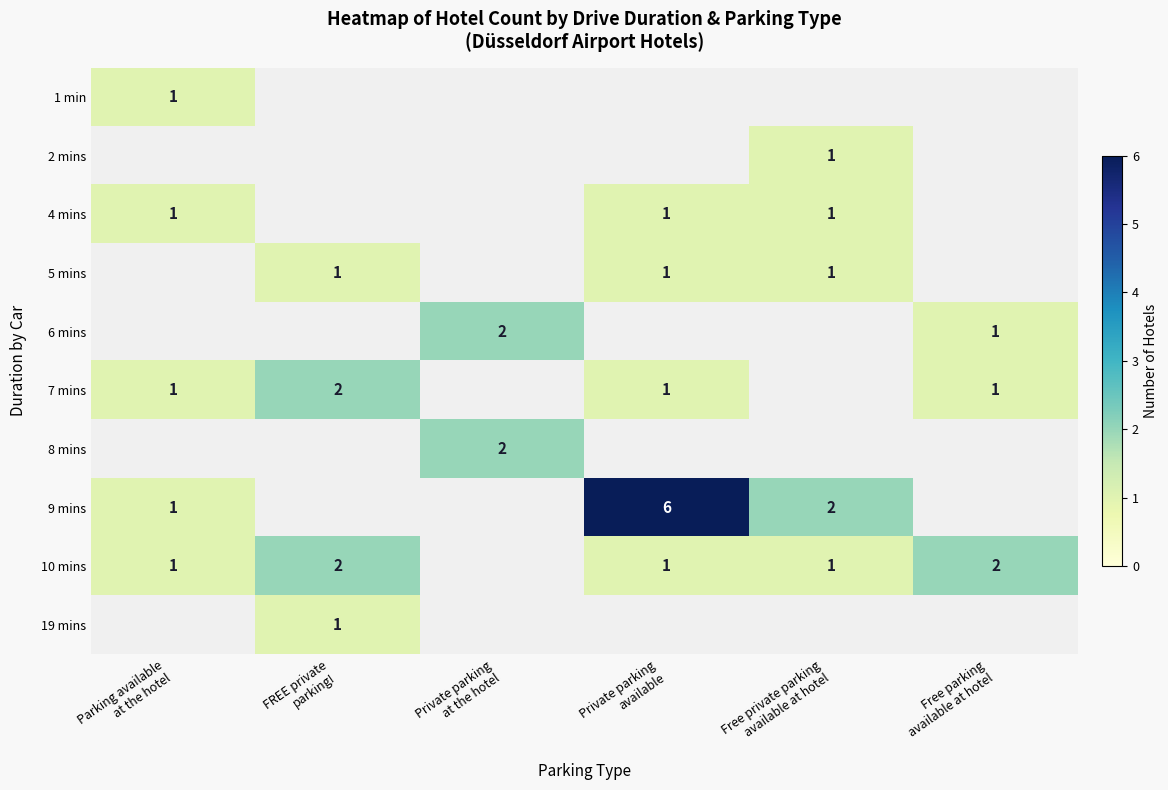

List the series in order of their peak value, lowest first.

1 min, 2 mins, 4 mins, 5 mins, 19 mins, 6 mins, 7 mins, 8 mins, 10 mins, 9 mins